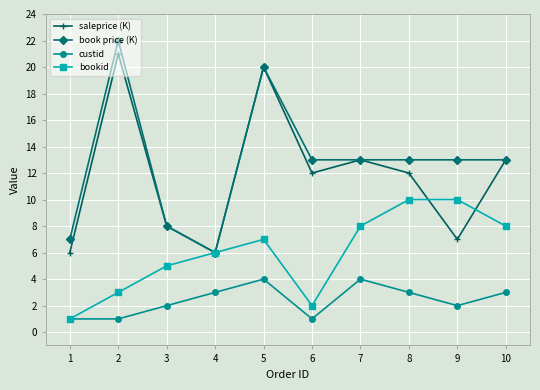

True or false: bookid has a value of 5 at 3.

True